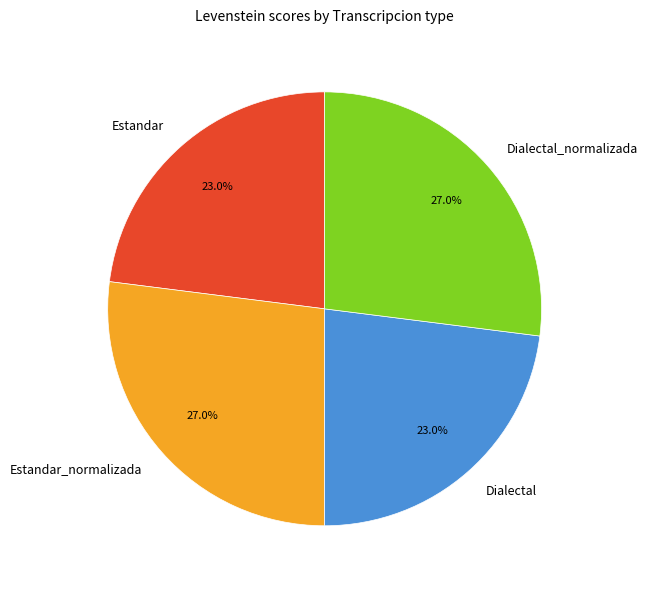

Does Estandar_normalizada represent more than half of the total?

No